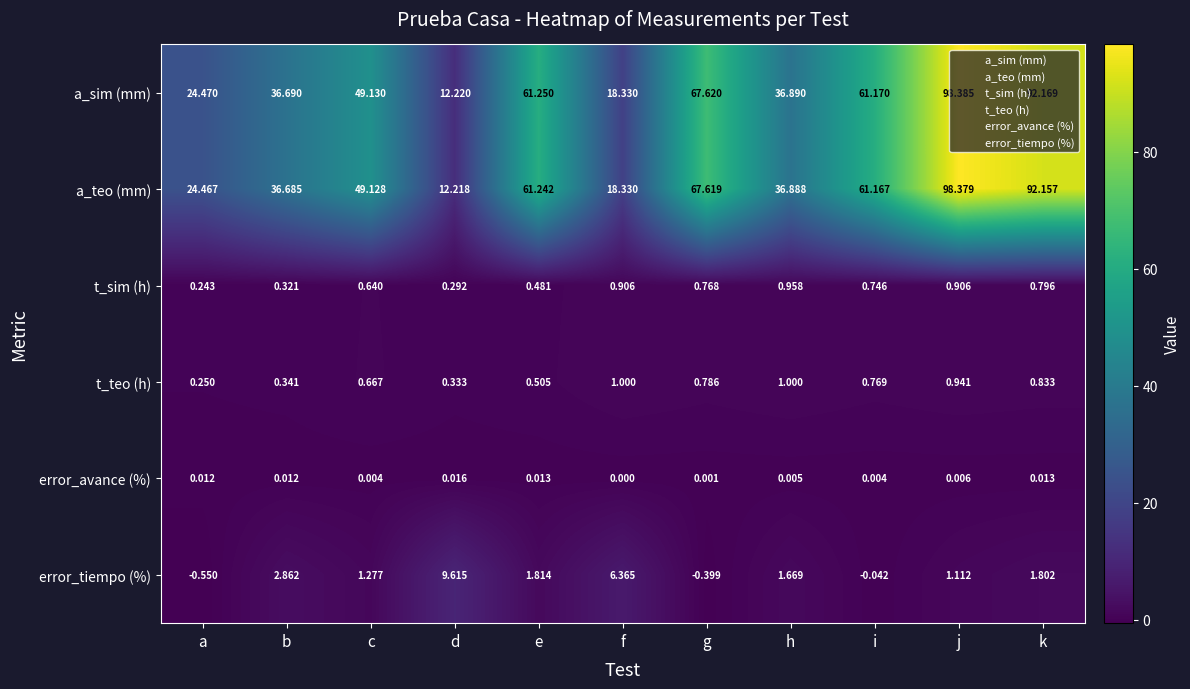

At which label does t_teo (h) reach its minimum?

a